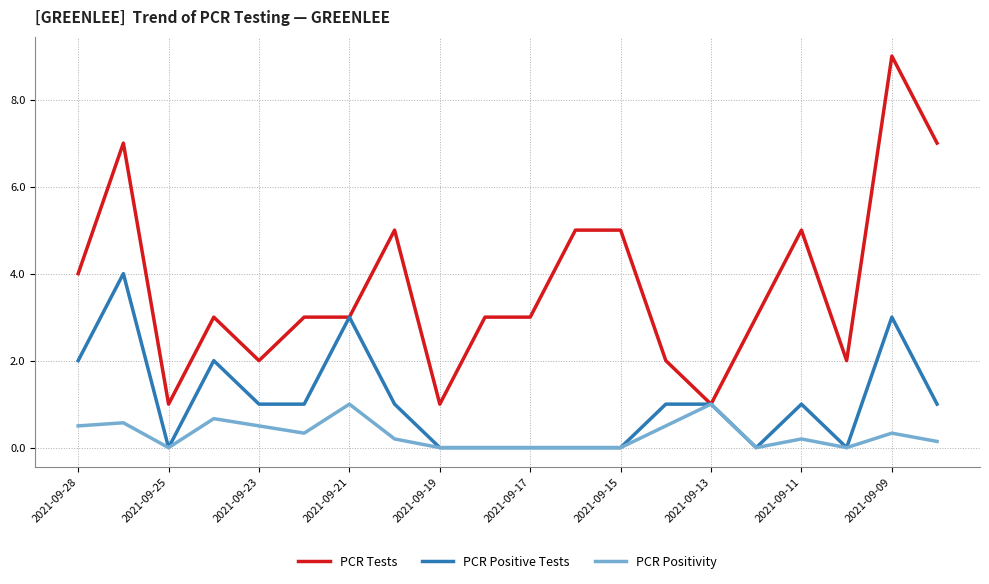

Which series has the largest total across all categories?

PCR Tests